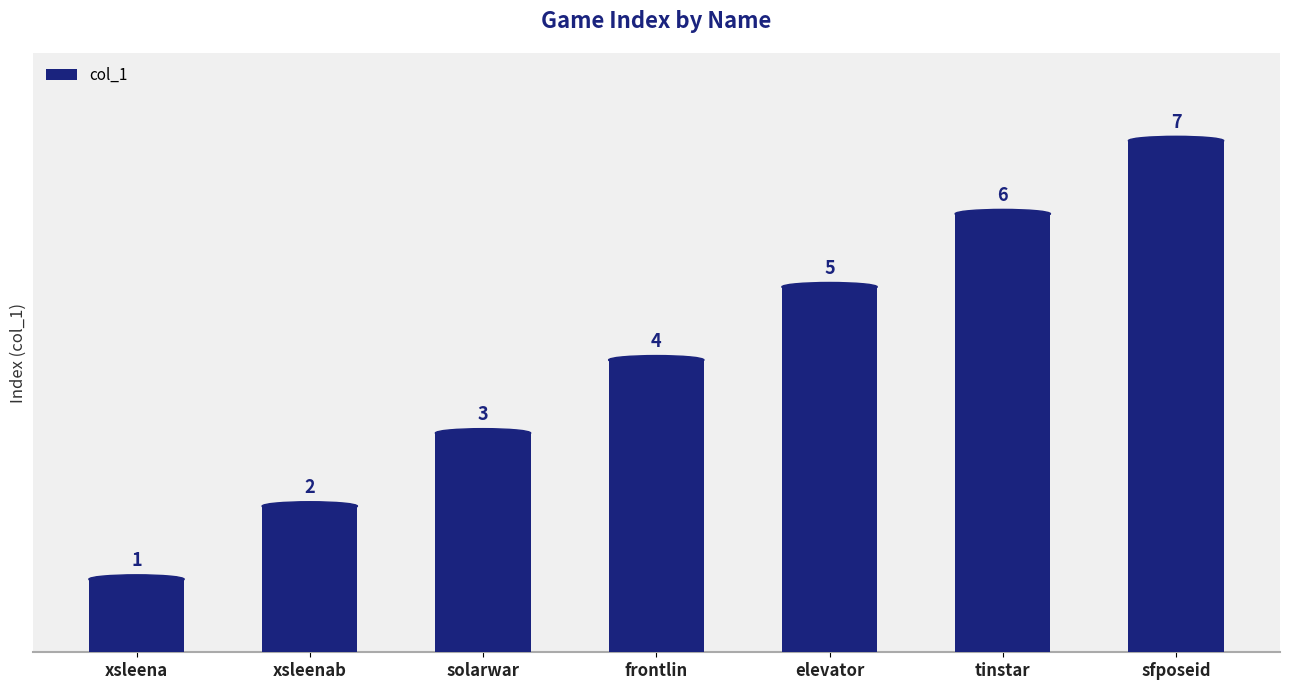

What is the label of the 2nd bar from the left?

xsleenab